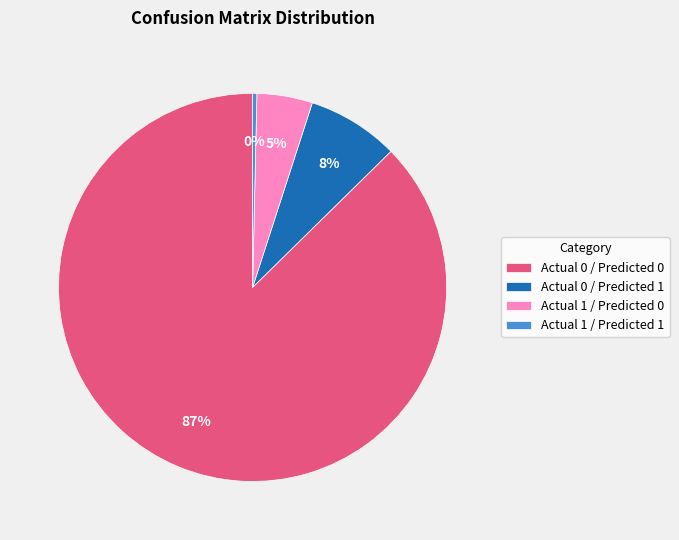

How many slices are in this pie chart?

4